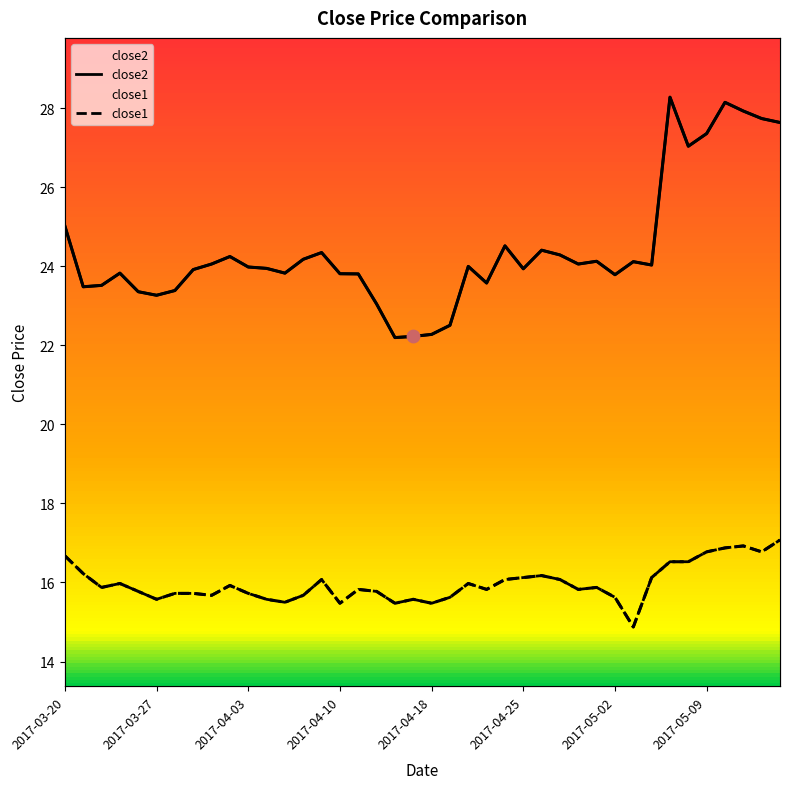

Which series contains the highest Y value?

close2